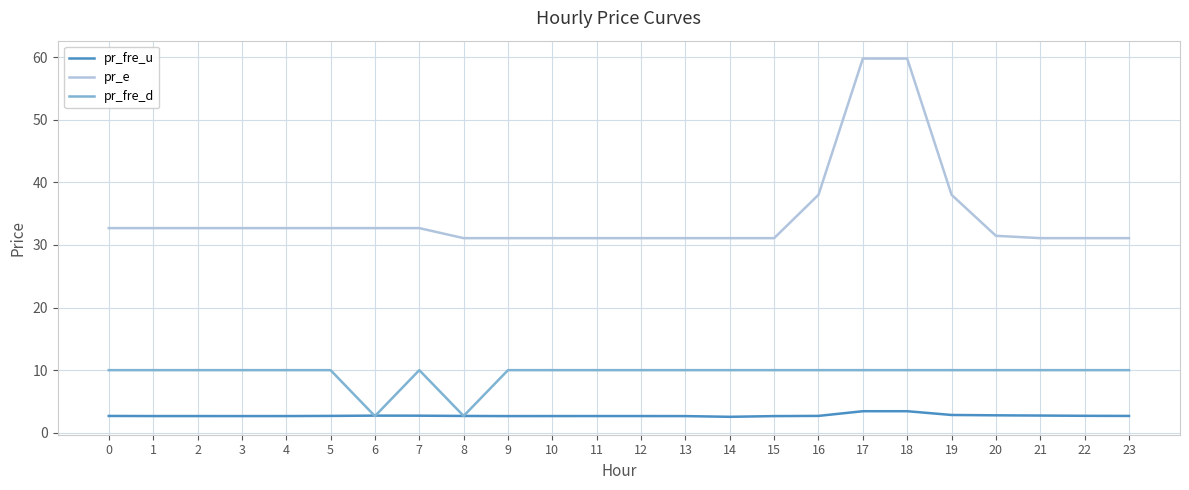

How many lines are shown in the chart?

3